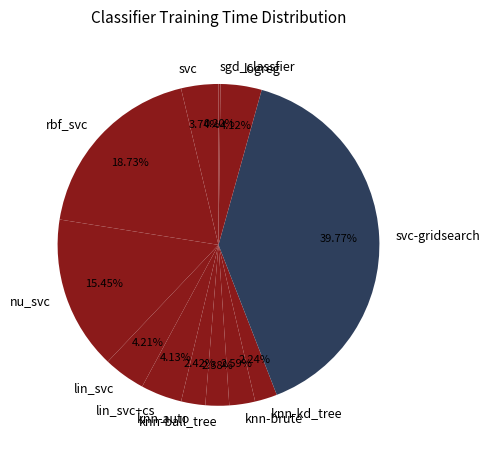

Which slice is the largest?

svc-gridsearch